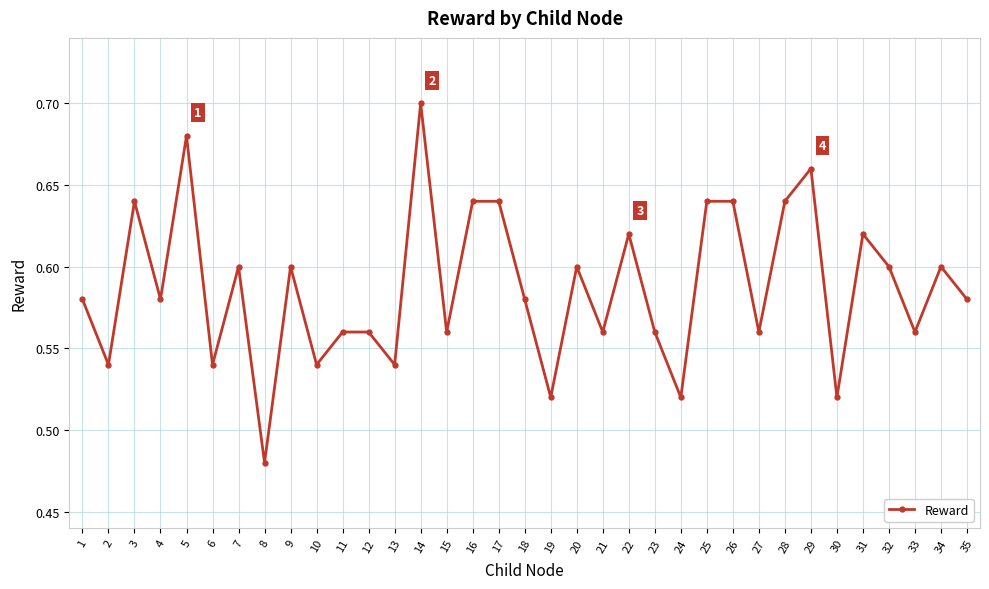

Count the number of data series in this chart.

1